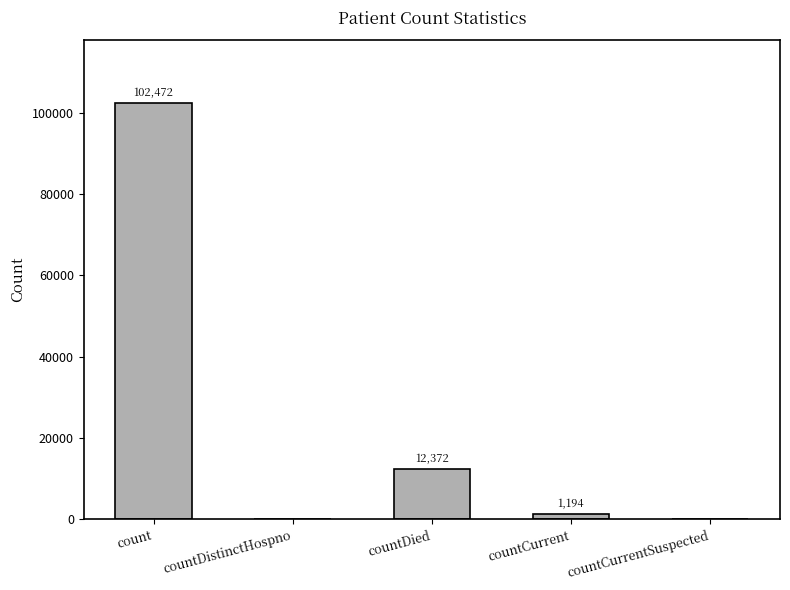

At which label does the data first exceed 1194?

count